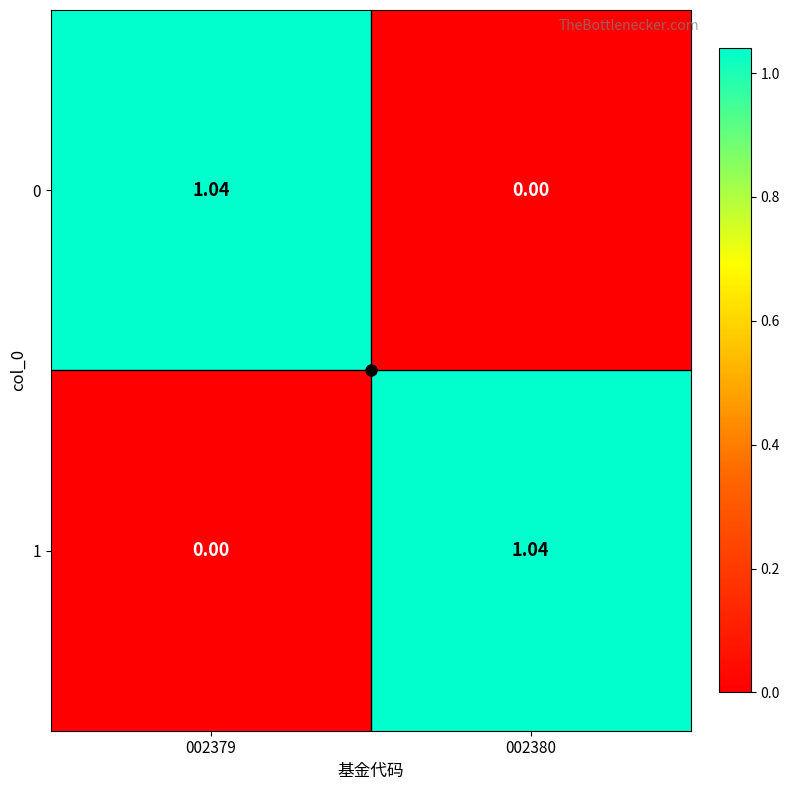

Is the value of 0 at 002380 greater than the value of 1 at 002380?

No